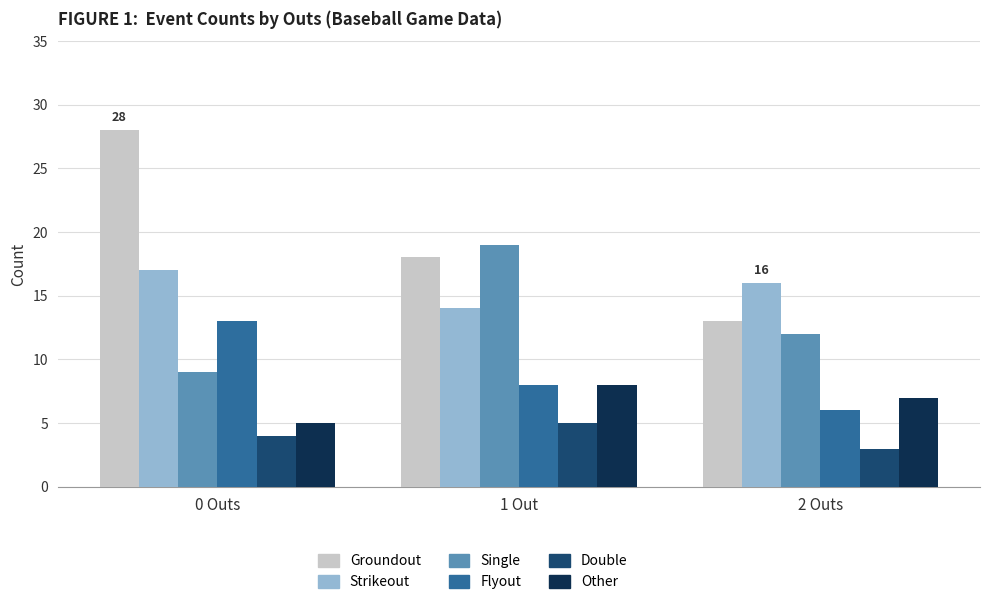

What is the sum of all Groundout values?

59